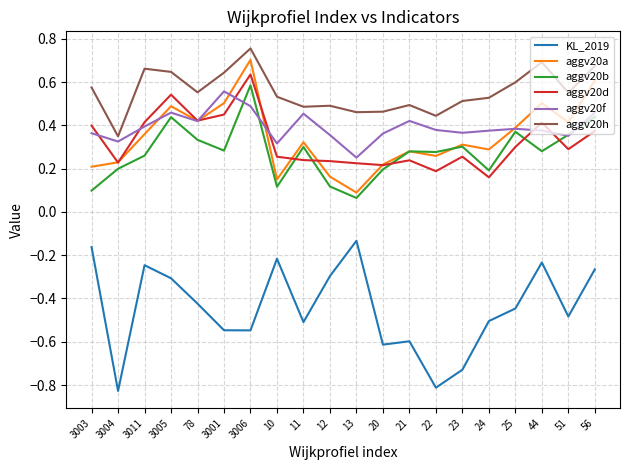

In aggv20a, how many points are lower than both neighbors (excluding endpoints)?

6